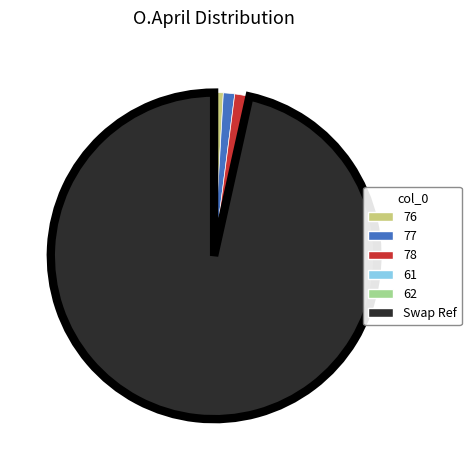

Is Swap Ref the majority of the pie?

Yes